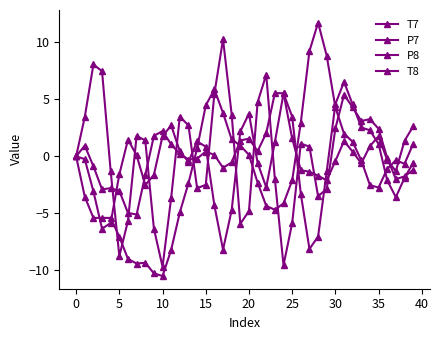

Reading right to left, transcribe all the data shown in this chart.

T7: -1.2	-1.8	-2.0	-0.1	2.4	3.3	3.1	4.3	5.4	2.4	-2.9	-3.5	0.8	1.1	-5.9	-9.5	-2.0	7.2	4.7	-4.8	-5.9	3.7	10.3	5.5	-2.5	-2.8	2.7	3.5	-3.6	-9.7	-6.3	1.4	1.8	-5.7	-8.7	-1.3	7.5	8.1	3.5	0.0
P7: 1.1	-0.7	-0.3	-1.1	-2.7	-2.5	-0.4	1.3	2.0	4.3	8.8	11.7	9.2	3.0	-2.1	-4.1	-4.7	-4.3	-2.3	0.1	1.0	1.5	3.8	5.9	4.5	0.7	-2.4	-4.9	-8.2	-10.5	-10.3	-9.3	-9.4	-9.0	-7.0	-5.4	-5.4	-5.4	-3.5	-0.0
P8: 2.6	1.4	-1.3	-0.3	1.8	0.9	-0.6	0.4	1.3	-0.4	-2.1	-1.7	-1.3	-1.2	1.6	5.5	5.5	2.0	0.4	1.6	1.4	-0.5	-1.0	0.1	0.4	-0.2	-0.3	0.2	1.1	2.2	1.8	-1.6	-5.1	-5.0	-3.0	-2.8	-2.9	-0.9	0.9	-0.0
T8: -0.6	-1.9	-3.6	-2.1	1.1	2.3	2.5	4.5	6.5	4.6	-1.3	-7.0	-8.1	-3.3	3.5	5.5	1.3	-2.7	-0.6	3.7	2.2	-4.7	-8.2	-4.3	0.9	1.3	-0.5	0.4	2.7	1.8	-1.6	-2.5	0.1	1.5	-1.6	-5.8	-6.3	-3.1	-0.2	0.0